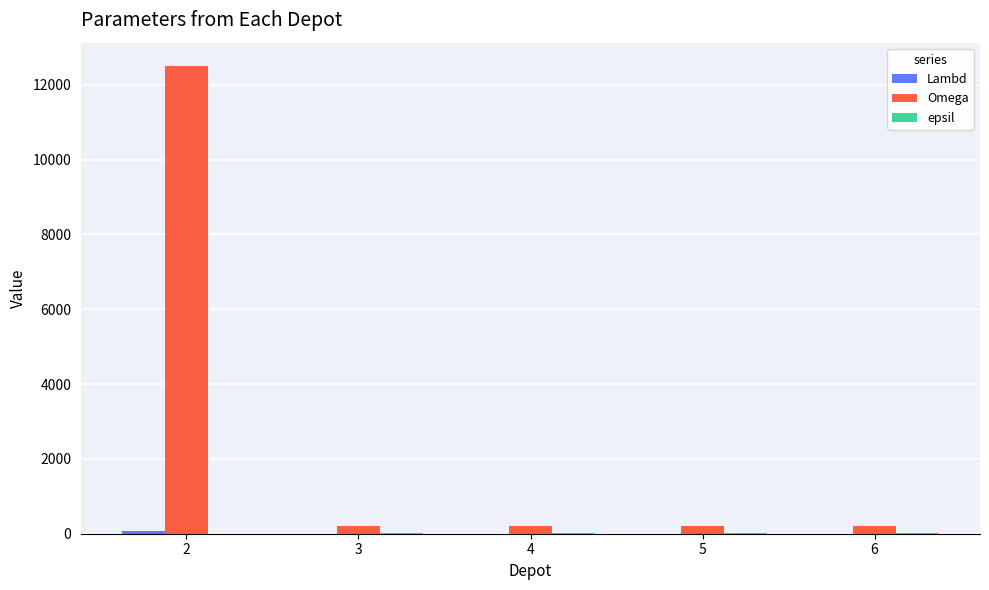

Count the number of data series in this chart.

3